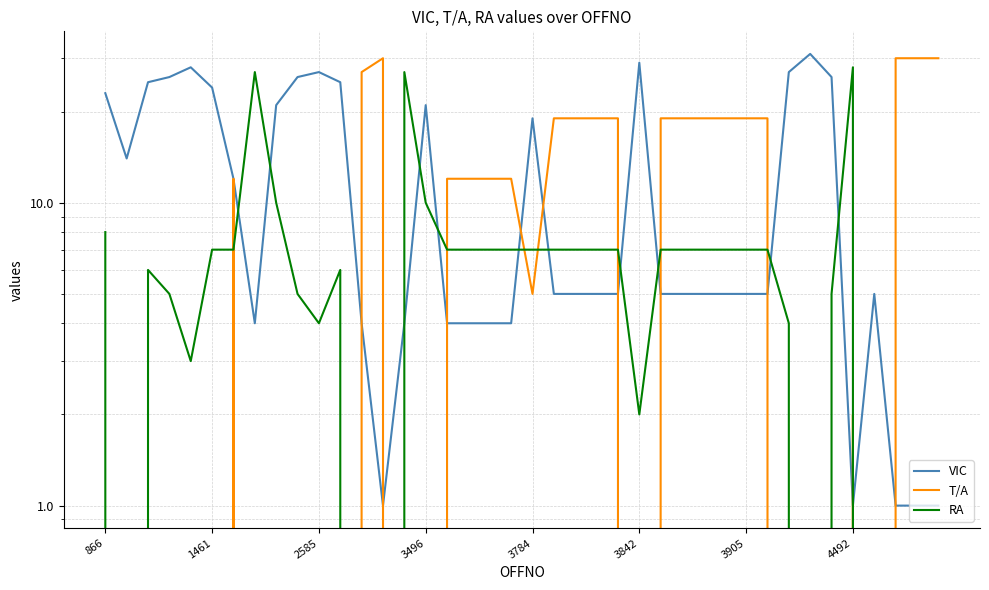

Which series has the largest range (max minus min)?

VIC